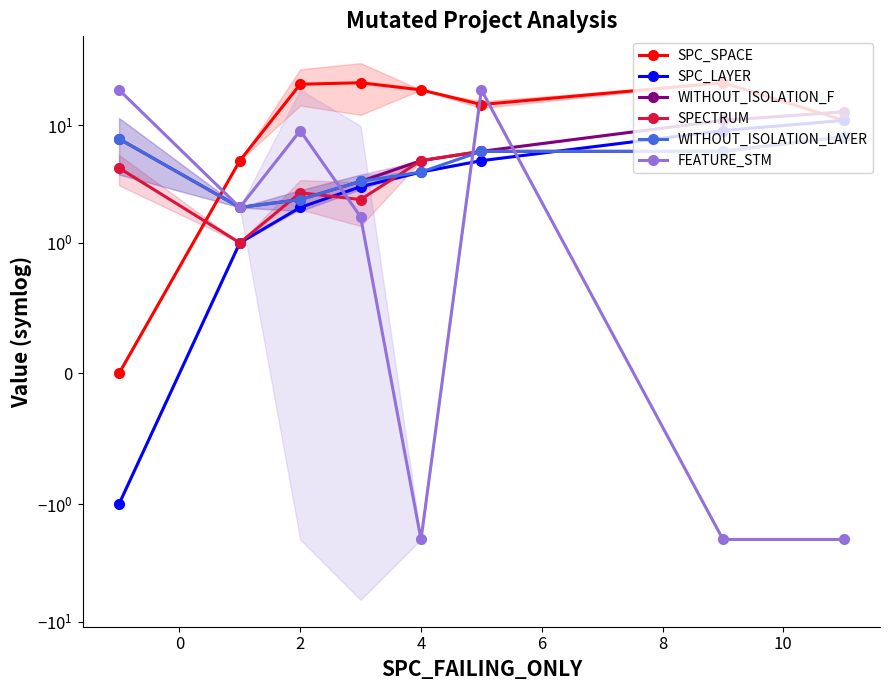

Count the number of data series in this chart.

6